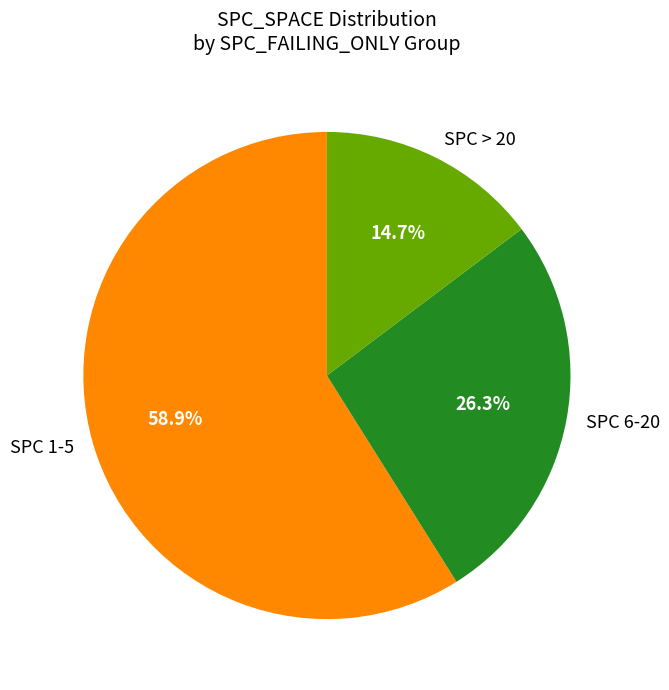

Which category accounts for the majority?

SPC 1-5